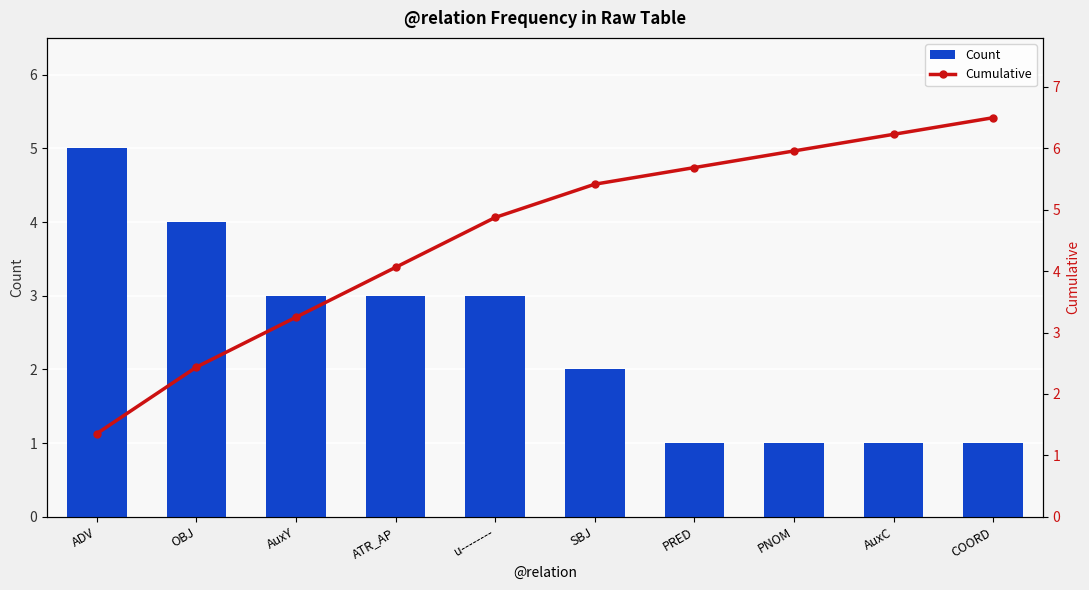

Reading right to left, transcribe all the data shown in this chart.

Count: 1.0	1.0	1.0	1.0	2.0	3.0	3.0	3.0	4.0	5.0
Cumulative: 6.5	6.2	6.0	5.7	5.4	4.9	4.1	3.2	2.4	1.4